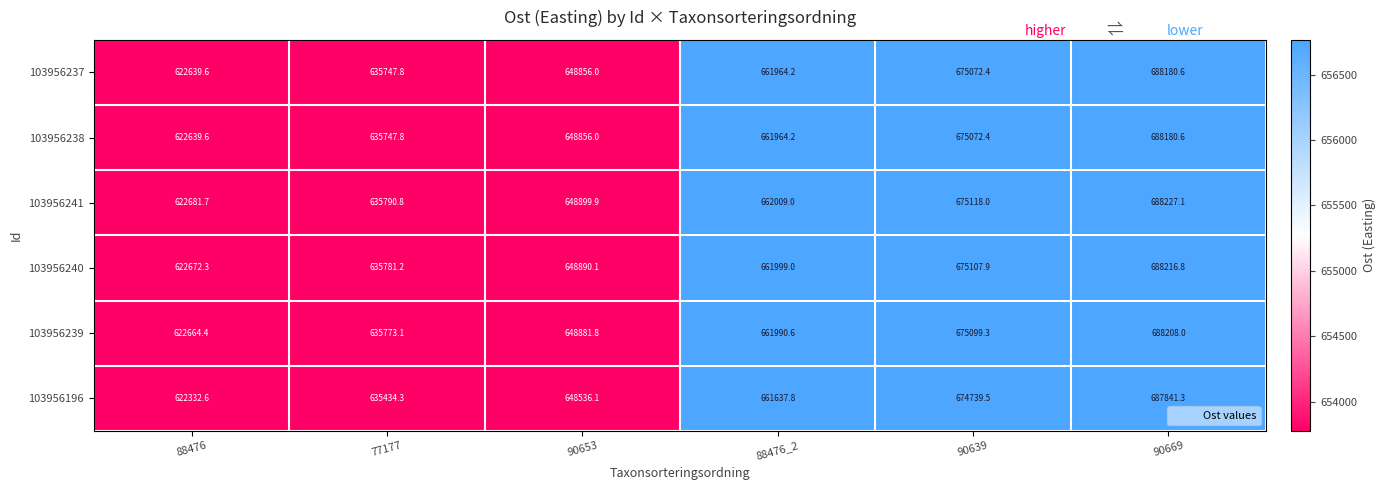

Which series changed the most between 88476 and 90669?

103956241